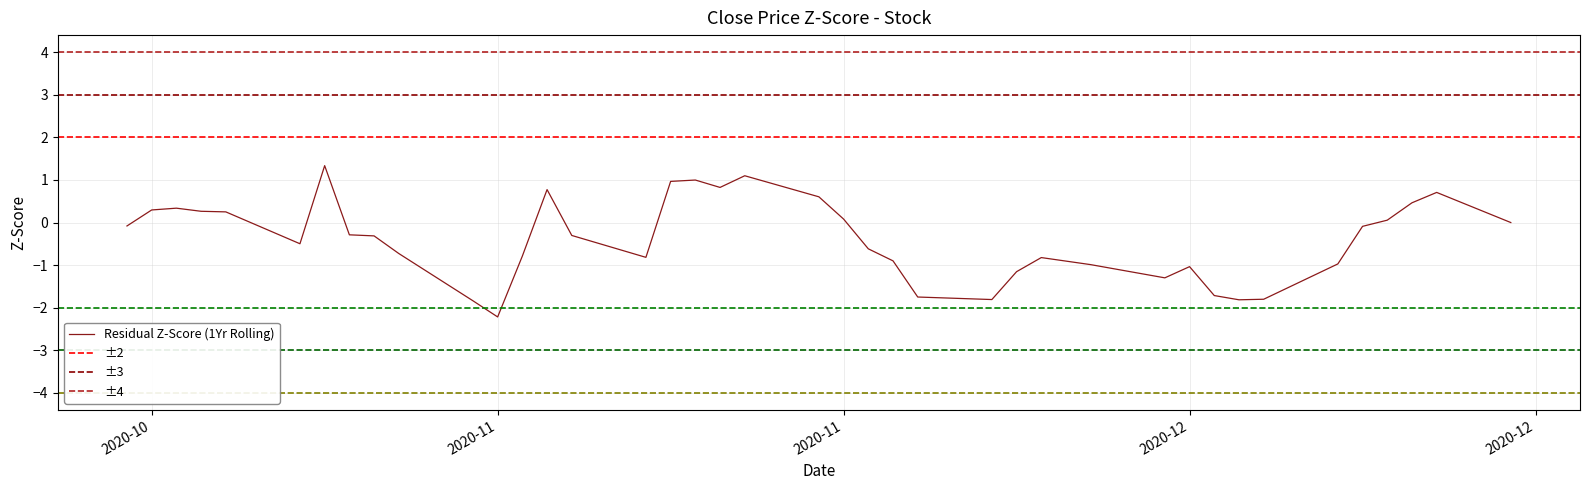

How many interior local peaks does the close series have?

9